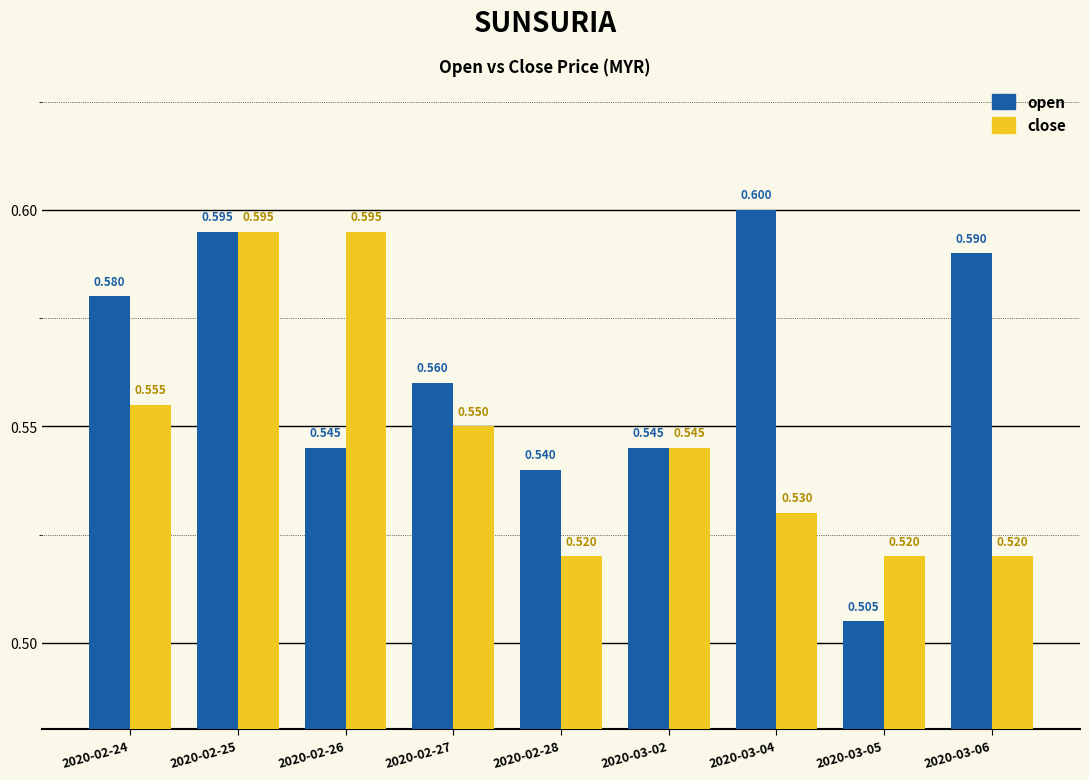

At 2020-02-26, list the series in order from smallest to largest.

open, close